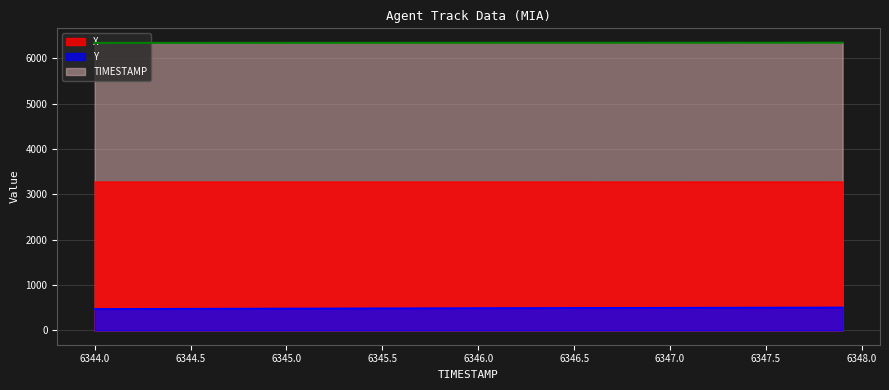

Rank the categories by Y value from highest to lowest.

6347.9, 6347.8, 6347.7, 6347.6, 6347.5, 6347.4, 6347.3, 6347.2, 6347.1, 6347.0, 6346.9, 6346.8, 6346.7, 6346.6, 6346.5, 6346.4, 6346.3, 6346.2, 6346.1, 6346.0, 6345.9, 6345.8, 6345.7, 6345.6, 6345.5, 6345.4, 6345.3, 6345.2, 6345.1, 6345.0, 6344.9, 6344.8, 6344.7, 6344.6, 6344.5, 6344.4, 6344.3, 6344.2, 6344.1, 6344.0